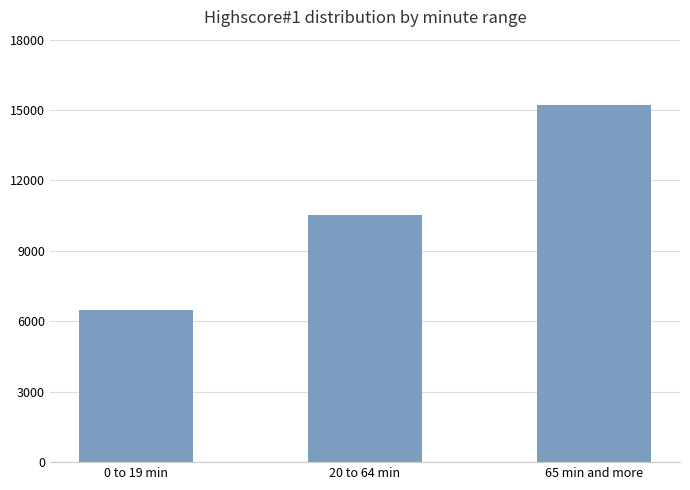

Reading right to left, transcribe all the data shown in this chart.

65 min and more=15237	20 to 64 min=10527	0 to 19 min=6499